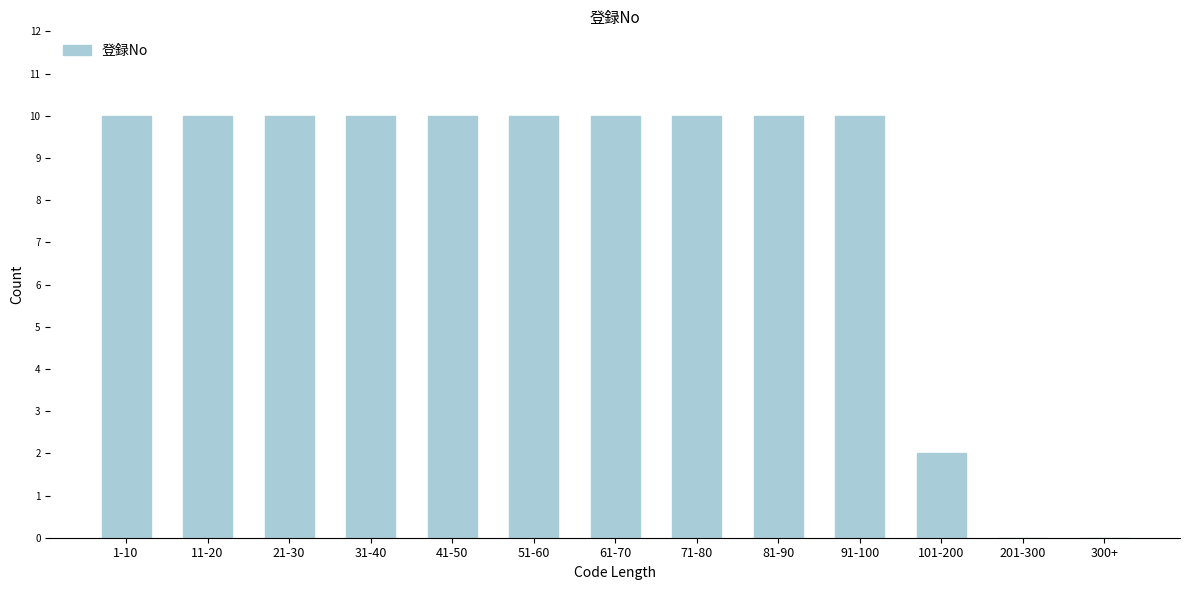

Reading right to left, what are all the values shown in this chart?

300+=0	201-300=0	101-200=2	91-100=10	81-90=10	71-80=10	61-70=10	51-60=10	41-50=10	31-40=10	21-30=10	11-20=10	1-10=10